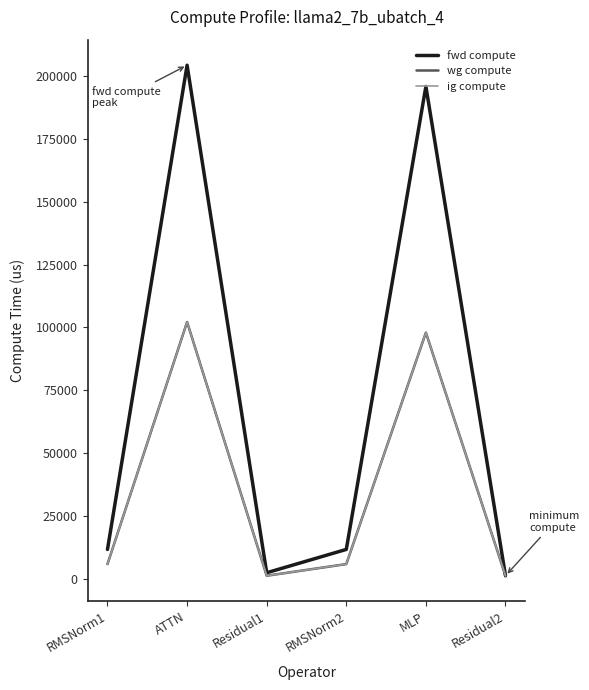

True or false: ig compute and fwd compute intersect in this chart.

False